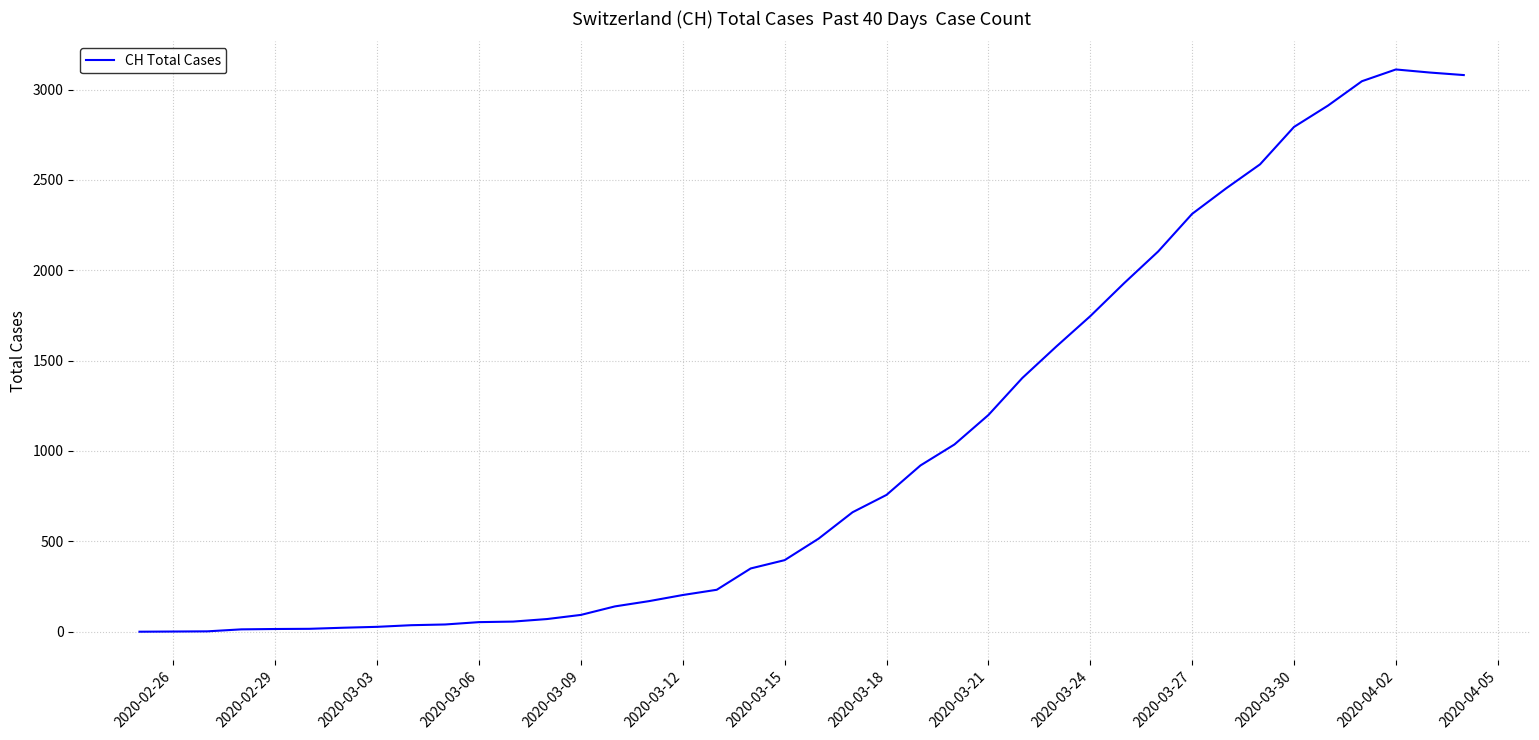

What is the maximum value shown in the chart?

3111